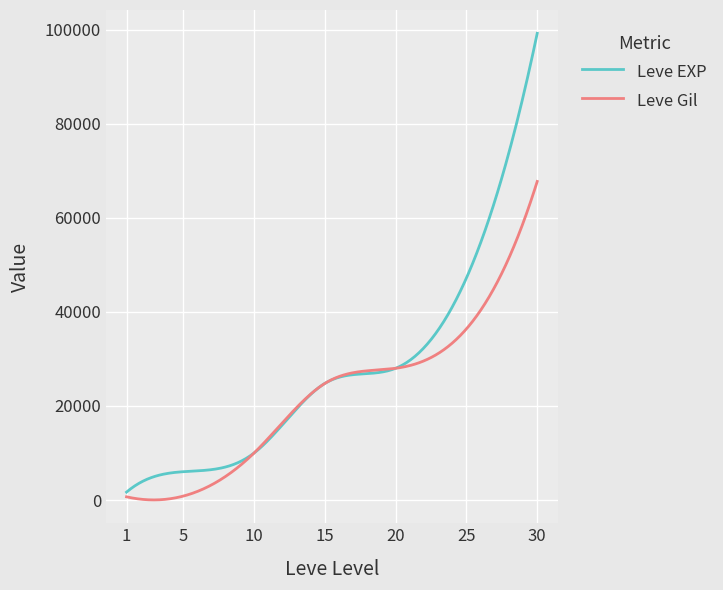

Rank the series by their average value, from highest to lowest.

Leve EXP, Leve Gil